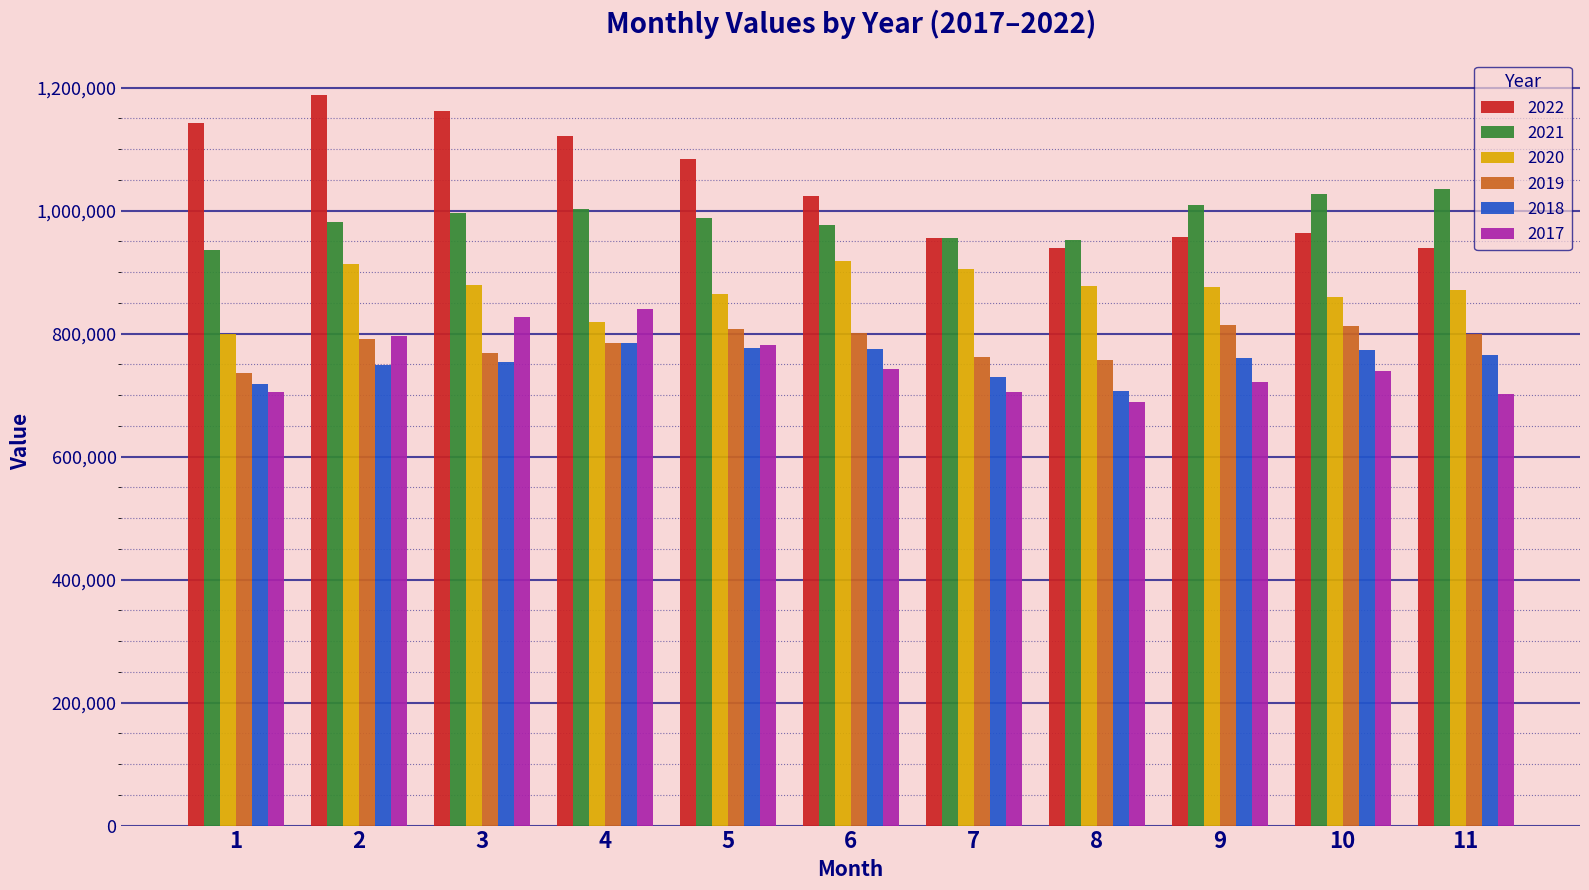

What are all the series names shown in the legend?

2022, 2021, 2020, 2019, 2018, 2017